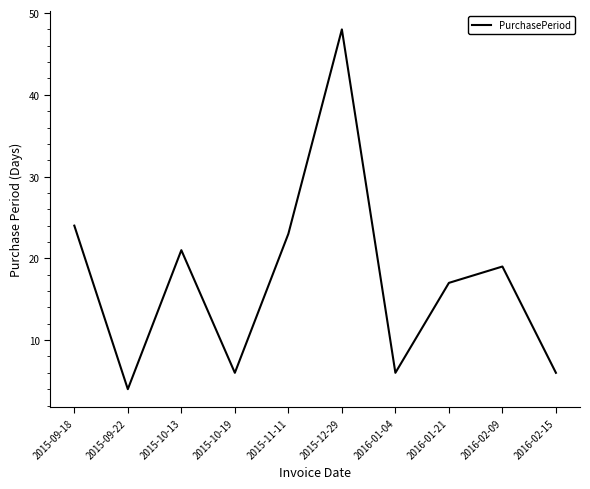

What is the difference between the second highest and minimum values?

20